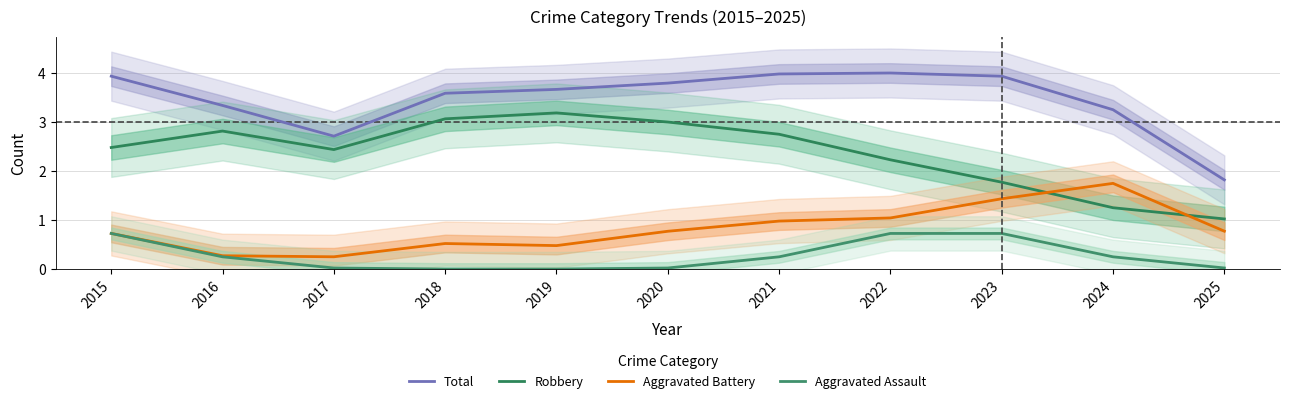

What is the difference between the highest and lowest values at 2024?

3.0